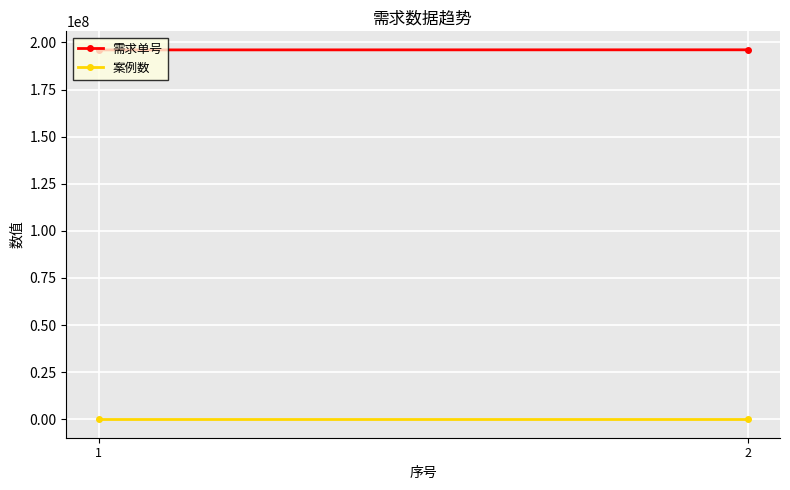

Read the 案例数 value at 1.

3